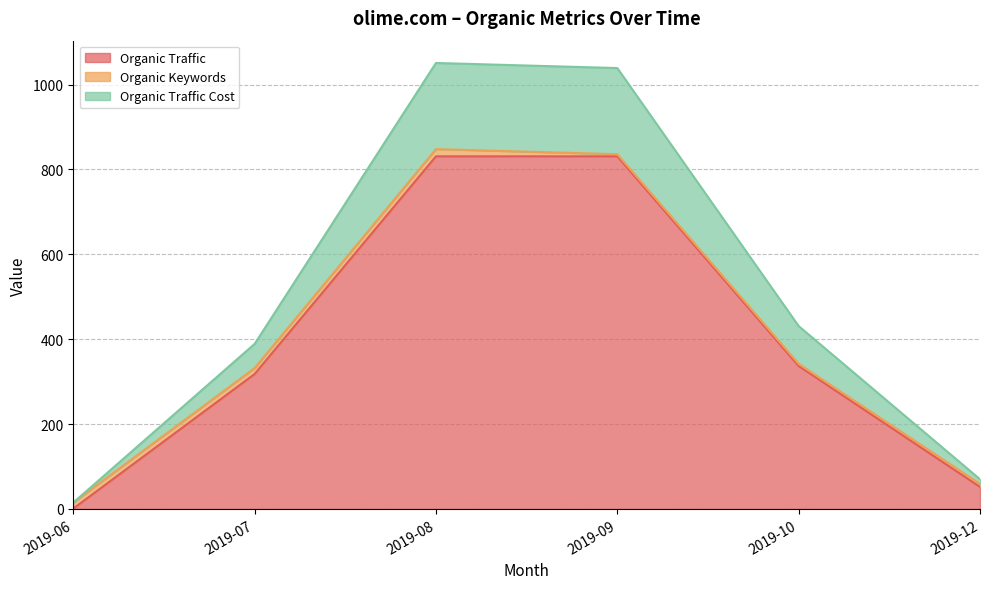

True or false: Organic Traffic Cost and Organic Traffic cross at least once.

False